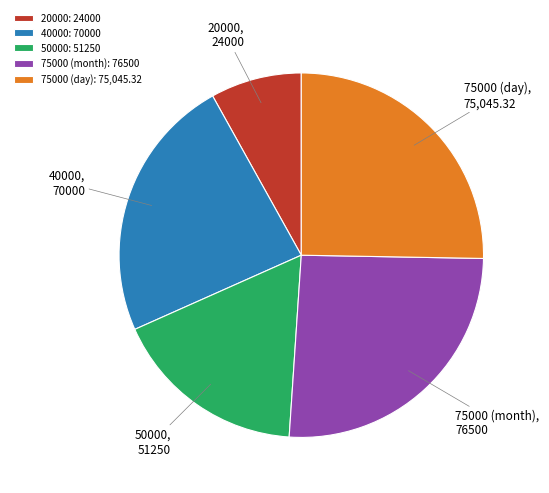

What is the smallest slice in the pie chart?

20000